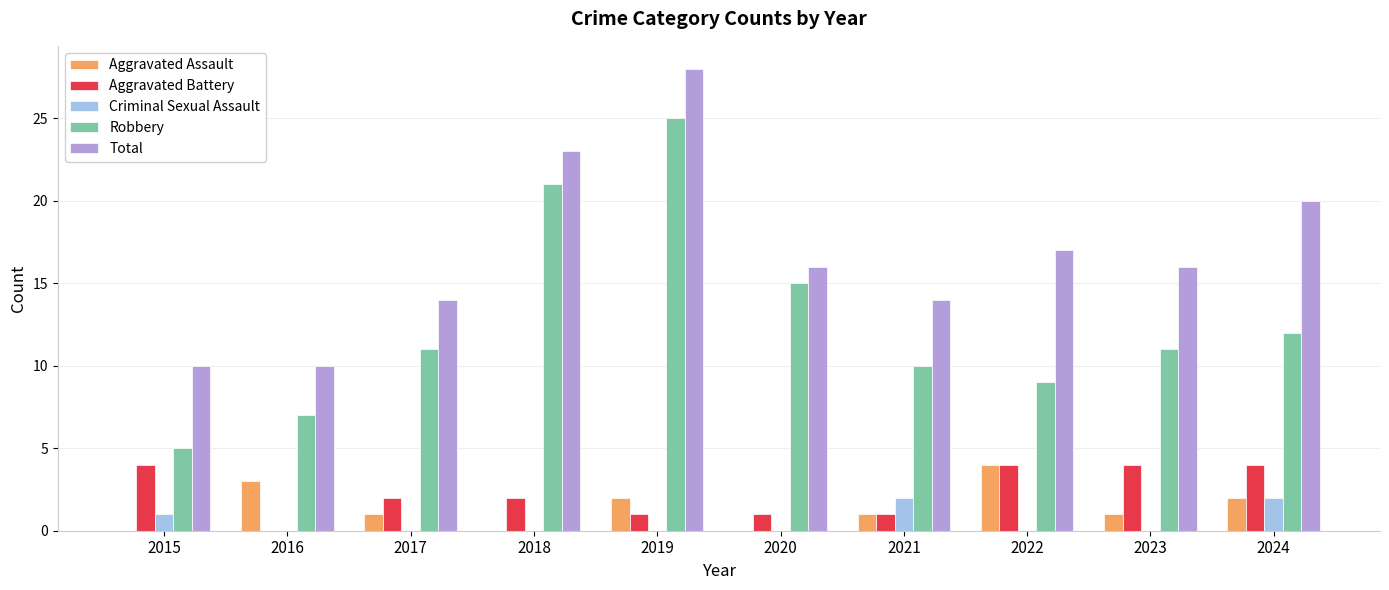

Reading left to right, extract all data points from this chart.

Aggravated Assault: 2015=0	2016=3	2017=1	2018=0	2019=2	2020=0	2021=1	2022=4	2023=1	2024=2
Aggravated Battery: 2015=4	2016=0	2017=2	2018=2	2019=1	2020=1	2021=1	2022=4	2023=4	2024=4
Criminal Sexual Assault: 2015=1	2016=0	2017=0	2018=0	2019=0	2020=0	2021=2	2022=0	2023=0	2024=2
Robbery: 2015=5	2016=7	2017=11	2018=21	2019=25	2020=15	2021=10	2022=9	2023=11	2024=12
Total: 2015=10	2016=10	2017=14	2018=23	2019=28	2020=16	2021=14	2022=17	2023=16	2024=20